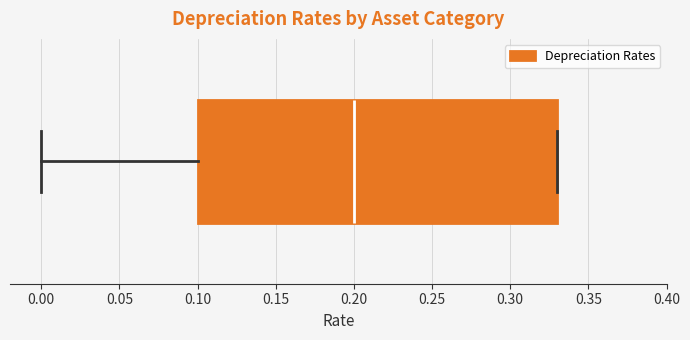

Read this box plot against the x-axis: the position of the median line, the range covered by the box, and the ends of both whiskers. The values are not printed on the chart, so give them approximately, as read against the axis.

median 0.20, box 0.10 to 0.33, whiskers 0.00 to 0.33